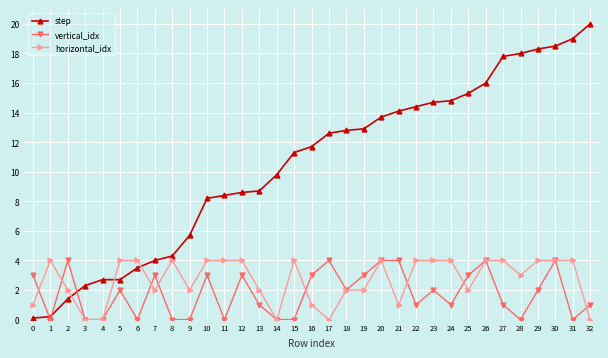

At 1, list the series in order from largest to smallest.

horizontal_idx, step, vertical_idx